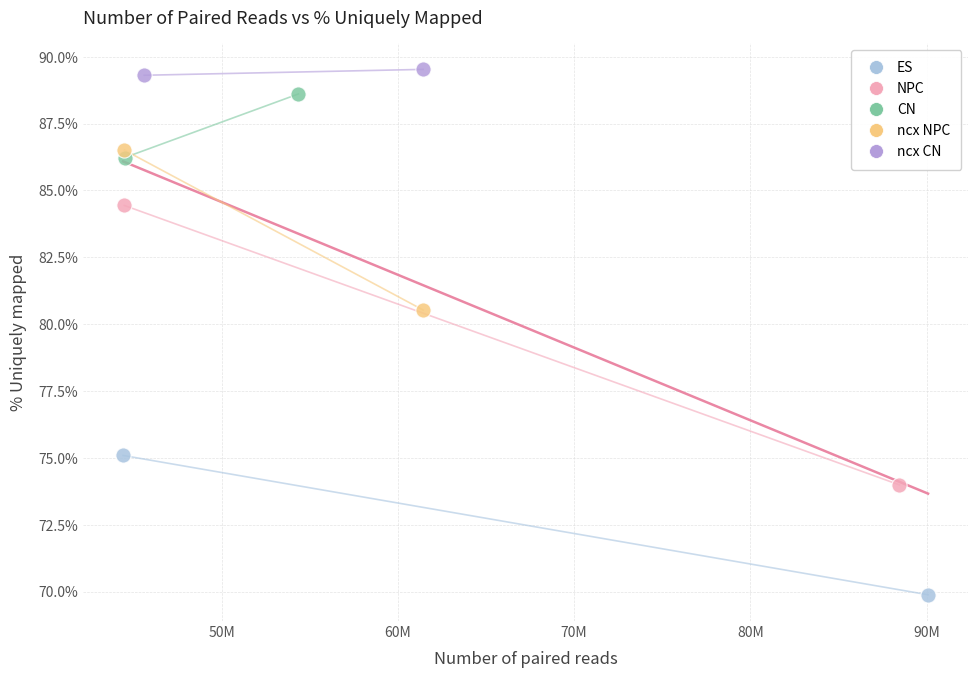

Which series contains the highest Y value?

ncx CN